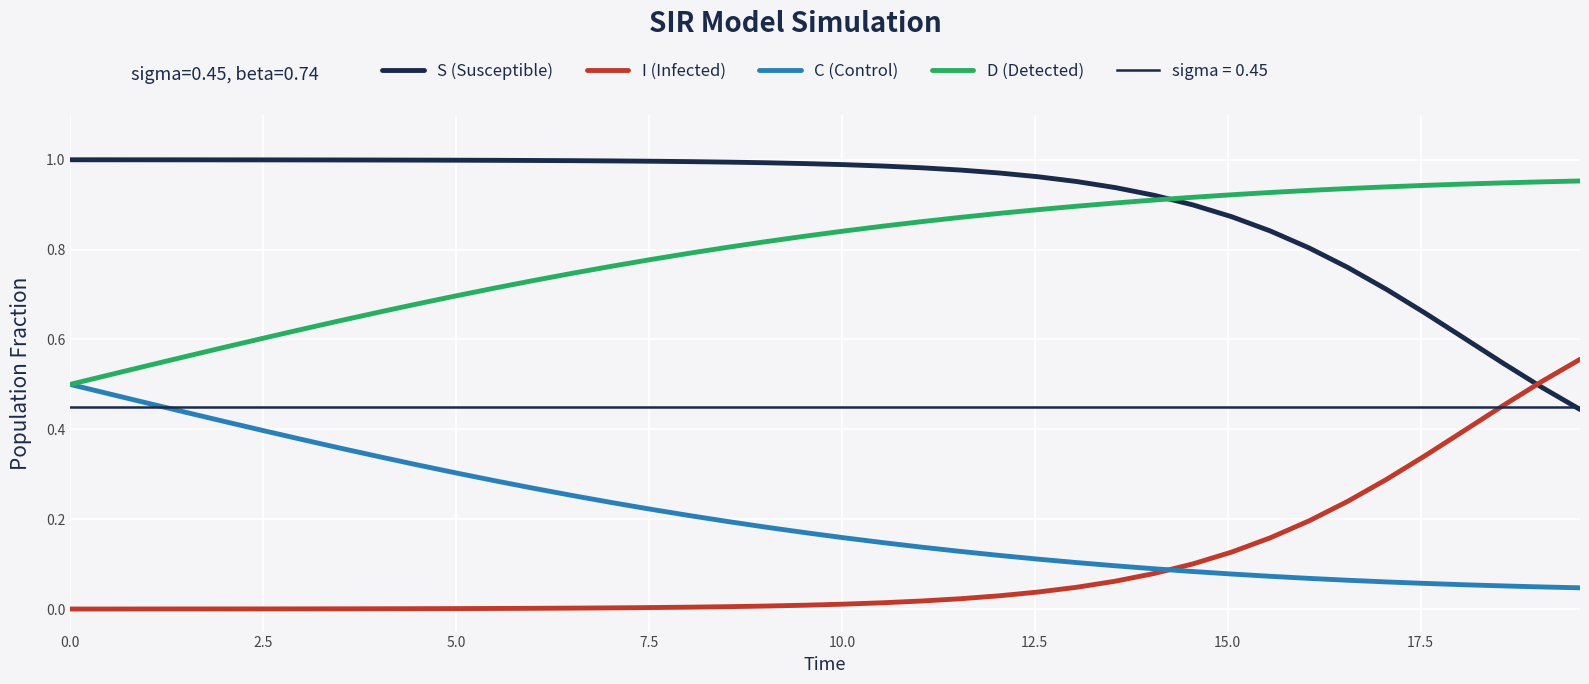

What is the maximum value for C (Control)?

0.5